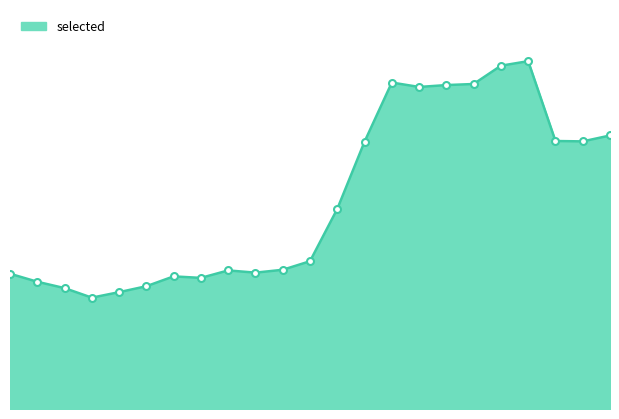

What is the sum of all values?

20027592